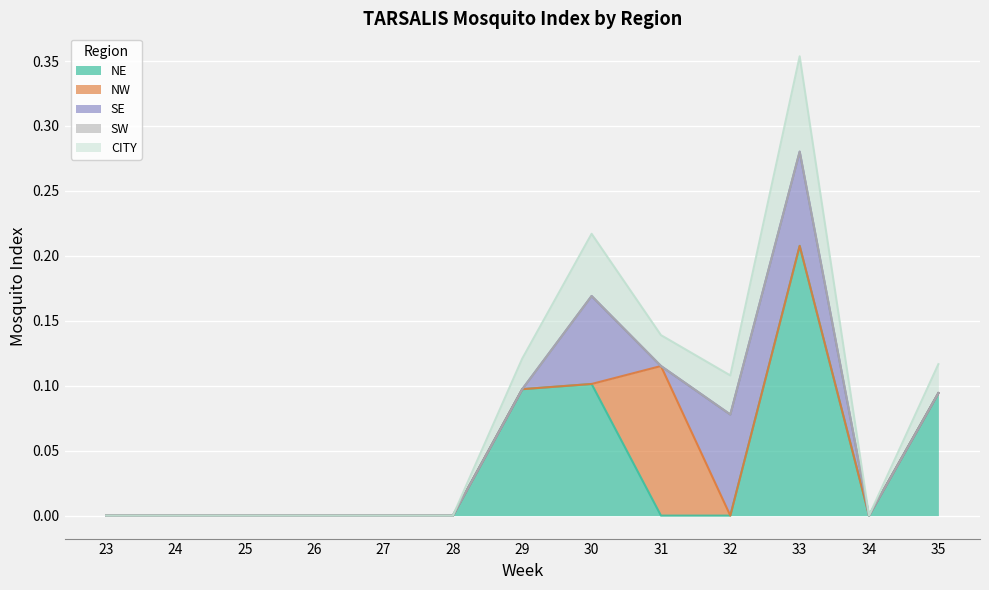

Rank the series by their maximum value, from lowest to highest.

SW, CITY, SE, NW, NE